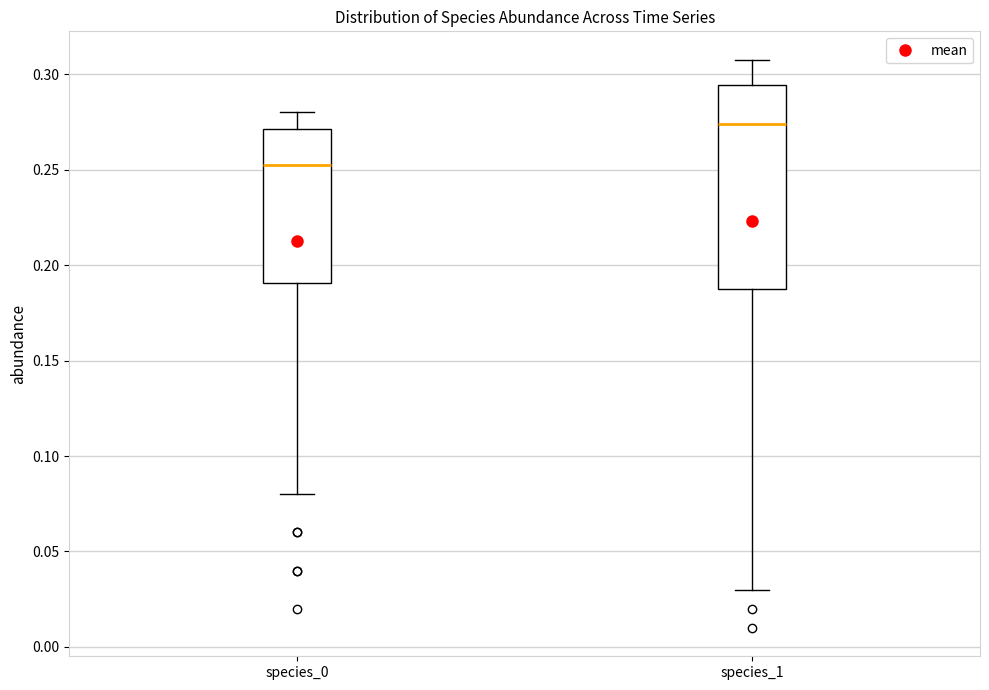

Reading left to right, read every box against the y-axis: the position of its median line, the range the box covers, and the ends of its whiskers. The values are not printed on the chart, so give them approximately, as read against the axis.

species_0: median 0.255, box 0.190 to 0.270, whiskers 0.080 to 0.280
species_1: median 0.275, box 0.190 to 0.295, whiskers 0.030 to 0.310